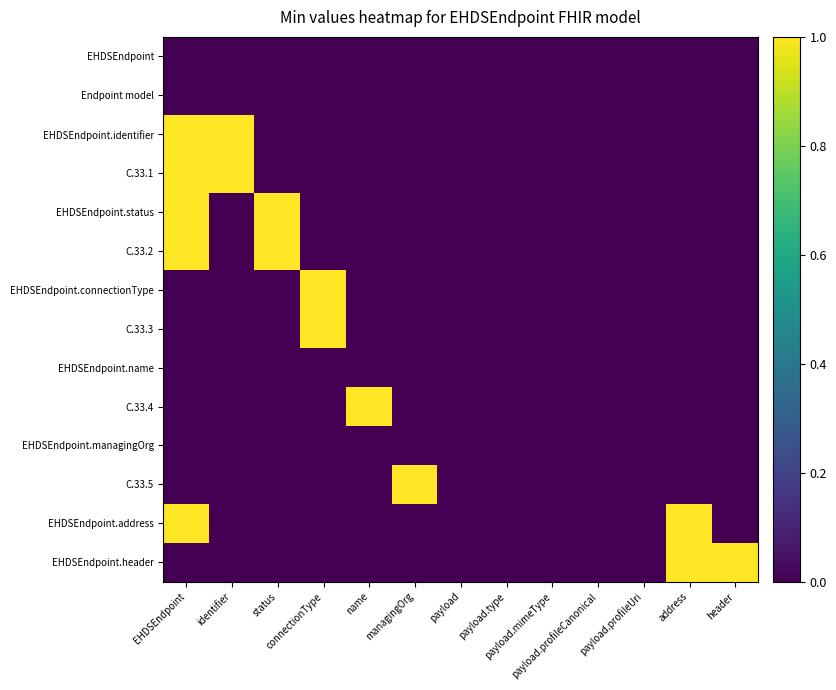

At managingOrg, list the series in order from largest to smallest.

C.33.5, EHDSEndpoint, Endpoint model, EHDSEndpoint.identifier, C.33.1, EHDSEndpoint.status, C.33.2, EHDSEndpoint.connectionType, C.33.3, EHDSEndpoint.name, C.33.4, EHDSEndpoint.managingOrg, EHDSEndpoint.address, EHDSEndpoint.header